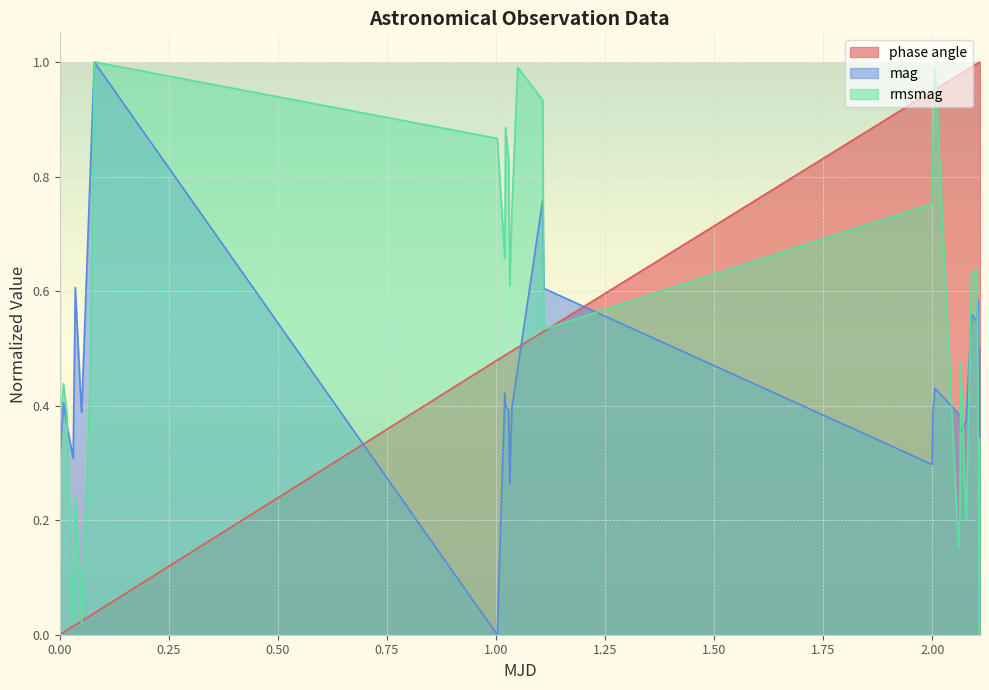

Reading right to left, transcribe all the data shown in this chart.

phase angle: 1.0	1.0	1.0	1.0	1.0	1.0	1.0	1.0	1.0	1.0	1.0	1.0	0.9	0.5	0.5	0.5	0.5	0.5	0.5	0.5	0.5	0.5	0.0	0.0	0.0	0.0	0.0	0.0	0.0	0.0	0.0	0.0
mag: 0.5	0.2	0.6	0.5	0.6	0.4	0.4	0.4	0.4	0.4	0.4	0.4	0.3	0.6	0.8	0.5	0.4	0.3	0.4	0.4	0.4	0.0	1.0	0.8	0.4	0.4	0.6	0.3	0.4	0.4	0.3	0.3
rmsmag: 0.3	0.0	0.5	0.6	0.6	0.2	0.2	0.5	0.2	0.2	1.0	0.8	0.8	0.5	0.9	1.0	0.7	0.6	0.8	0.9	0.7	0.9	1.0	0.4	0.0	0.1	0.2	0.0	0.4	0.4	0.4	0.8